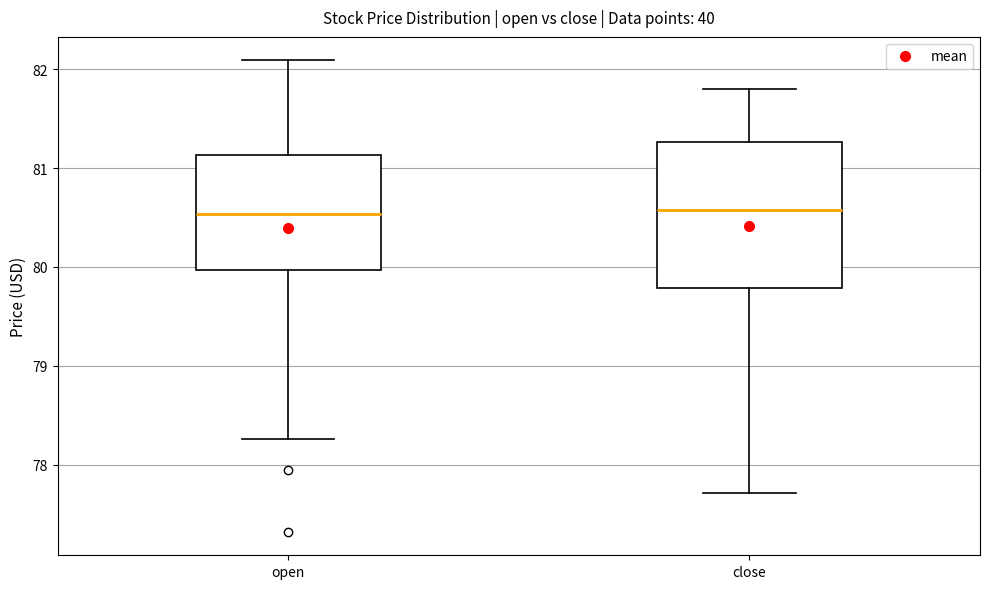

Reading left to right, transcribe this box plot: for each box, give where its median line is, the range the box spans, and where its two whiskers end, as read against the y-axis. The values are not printed on the chart, so give them approximately, as read against the axis.

open: median 80.5, box 80.0 to 81.1, whiskers 78.3 to 82.1
close: median 80.6, box 79.8 to 81.3, whiskers 77.7 to 81.8